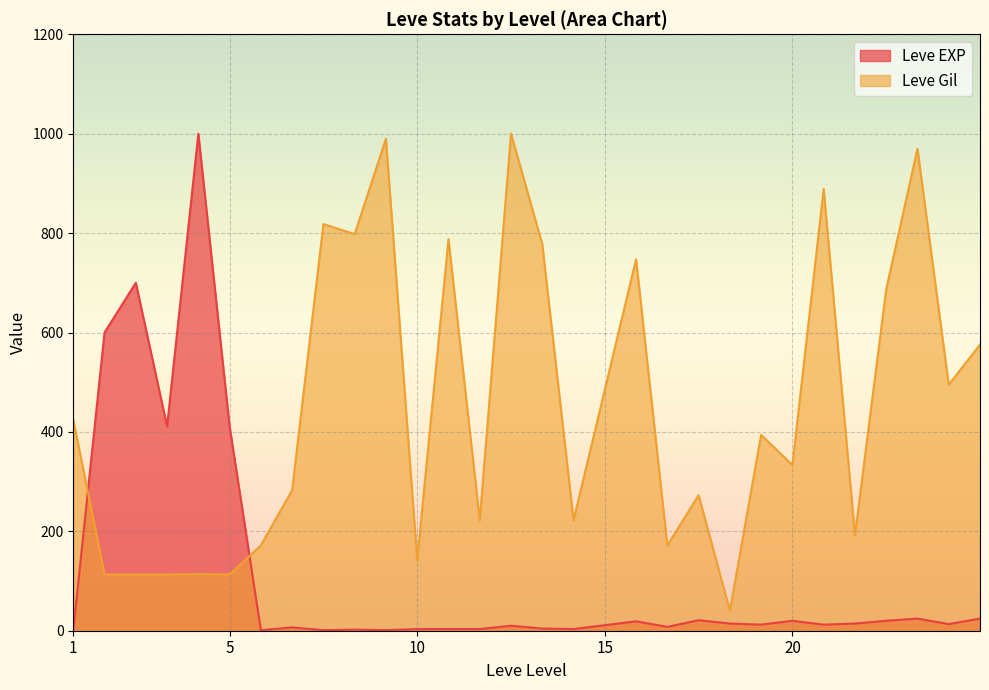

Rank the series by their average value, from lowest to highest.

Leve EXP, Leve Gil